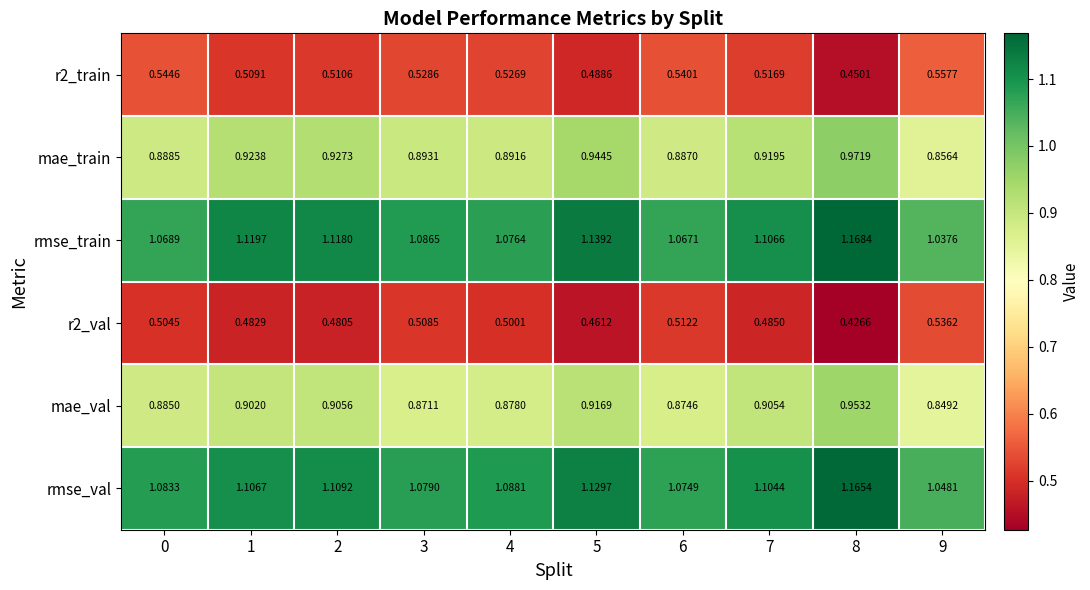

Which series has the widest spread of values?

rmse_train